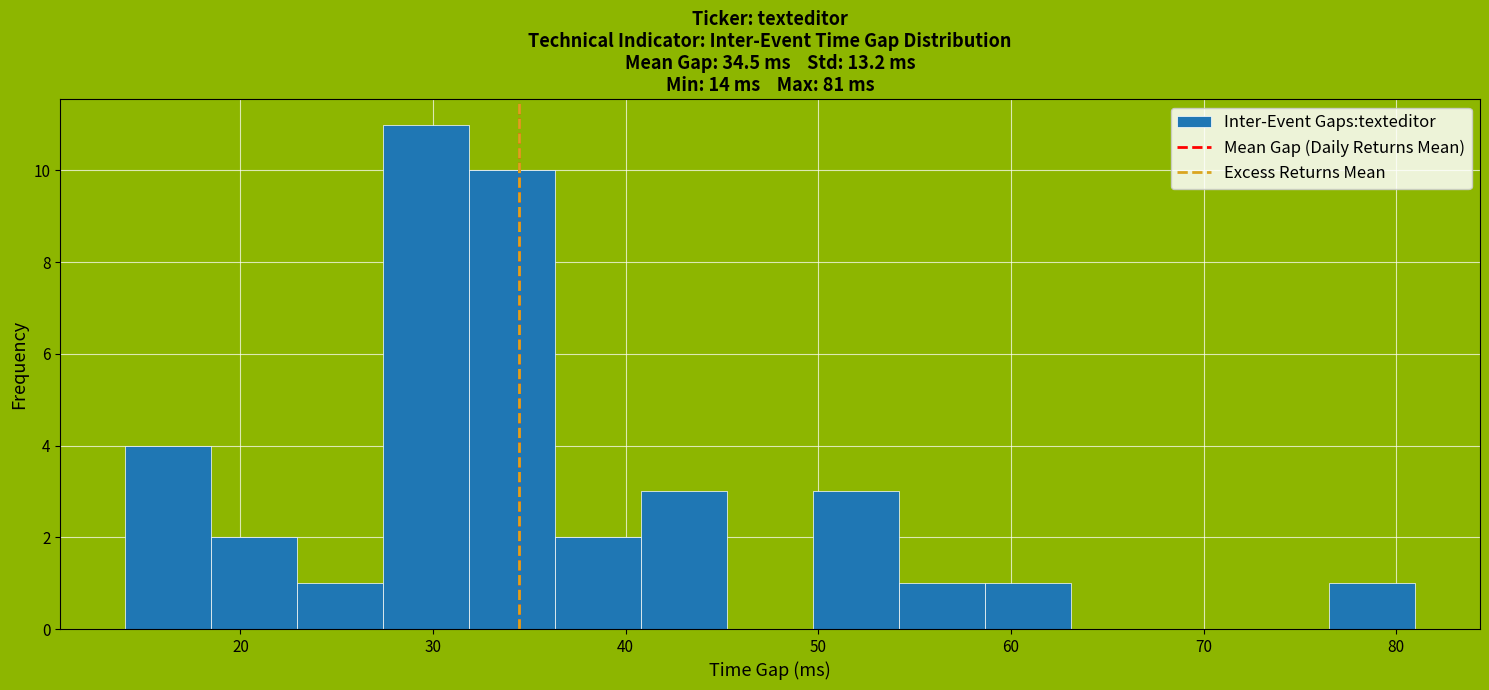

Reading left to right, list every bar in this chart as the range it spans on the x-axis followed by its height. Neither the bar edges nor the heights are printed on the chart, so give them approximately, as read against the axes.

14 to 18: 4
18 to 23: 2
23 to 27: 1
27 to 32: 11
32 to 36: 10
36 to 41: 2
41 to 45: 3
45 to 50: 0
50 to 54: 3
54 to 59: 1
59 to 63: 1
63 to 68: 0
68 to 72: 0
72 to 77: 0
77 to 81: 1